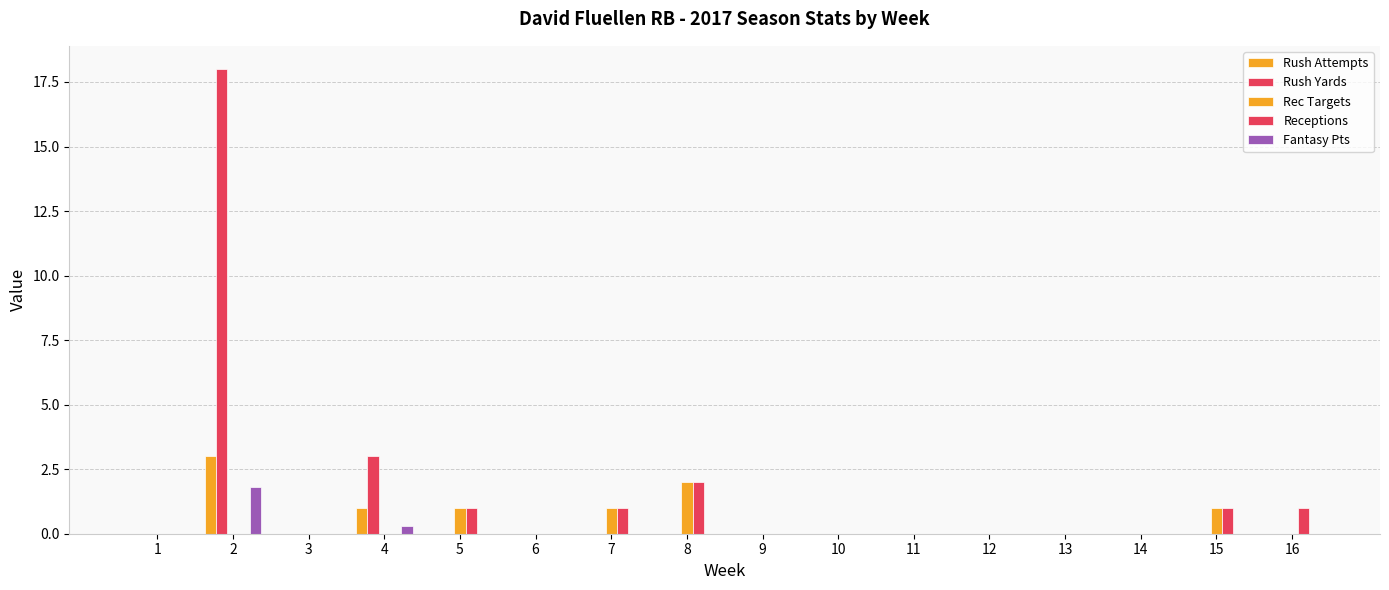

How many distinct data groups are displayed?

5